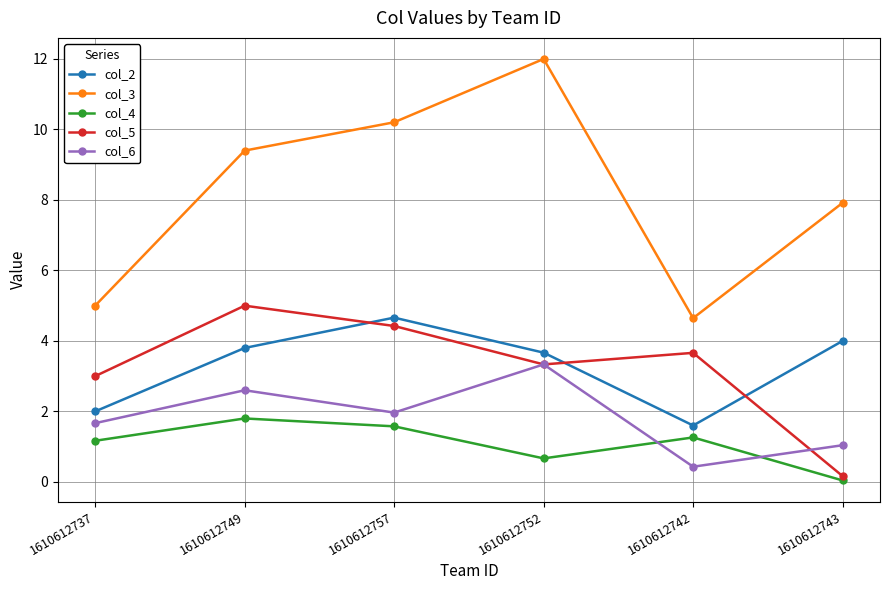

Does the chart display data point markers on the line(s)?

Yes